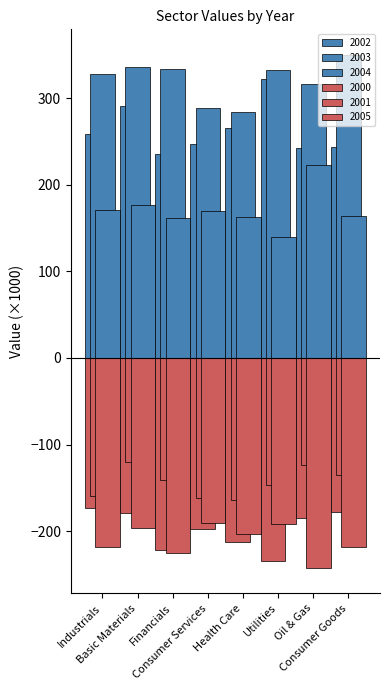

Reading left to right, what are all the values shown in this chart?

2000: Industrials=-173.0	Basic Materials=-178.9	Financials=-222.0	Consumer Services=-198.1	Health Care=-212.6	Utilities=-234.4	Oil & Gas=-184.9	Consumer Goods=-177.9
2001: Industrials=-159.6	Basic Materials=-119.8	Financials=-141.3	Consumer Services=-161.6	Health Care=-163.9	Utilities=-146.9	Oil & Gas=-123.7	Consumer Goods=-134.7
2002: Industrials=258.9	Basic Materials=291.5	Financials=235.6	Consumer Services=247.2	Health Care=265.2	Utilities=322.6	Oil & Gas=242.2	Consumer Goods=244.1
2003: Industrials=328.5	Basic Materials=335.5	Financials=333.5	Consumer Services=289.0	Health Care=283.6	Utilities=332.7	Oil & Gas=315.8	Consumer Goods=349.9
2004: Industrials=170.7	Basic Materials=176.9	Financials=161.4	Consumer Services=169.4	Health Care=162.9	Utilities=139.8	Oil & Gas=222.4	Consumer Goods=163.4
2005: Industrials=-218.5	Basic Materials=-196.4	Financials=-225.1	Consumer Services=-190.6	Health Care=-203.5	Utilities=-192.2	Oil & Gas=-242.2	Consumer Goods=-218.6